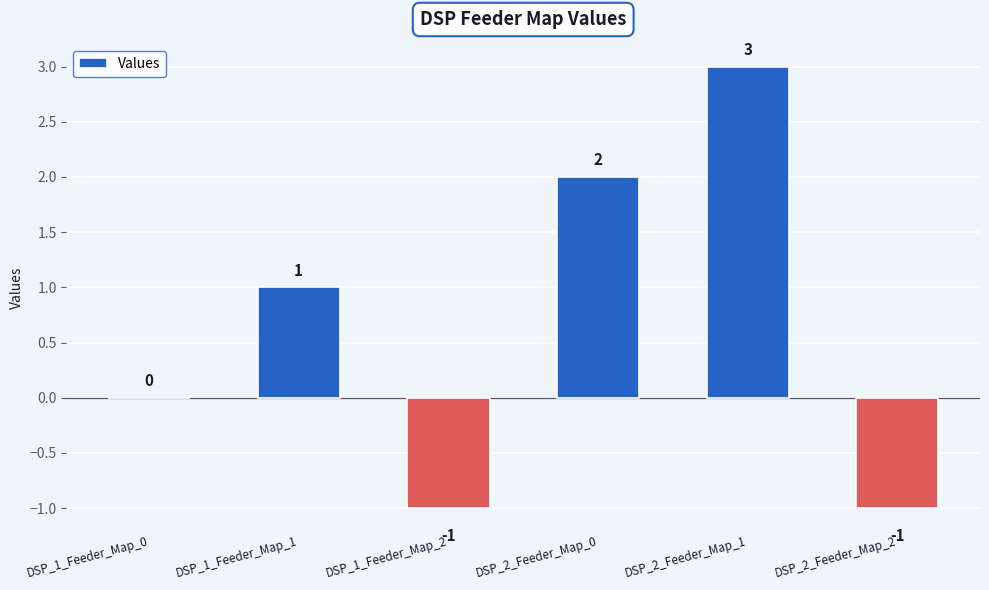

What is the greatest value displayed?

3